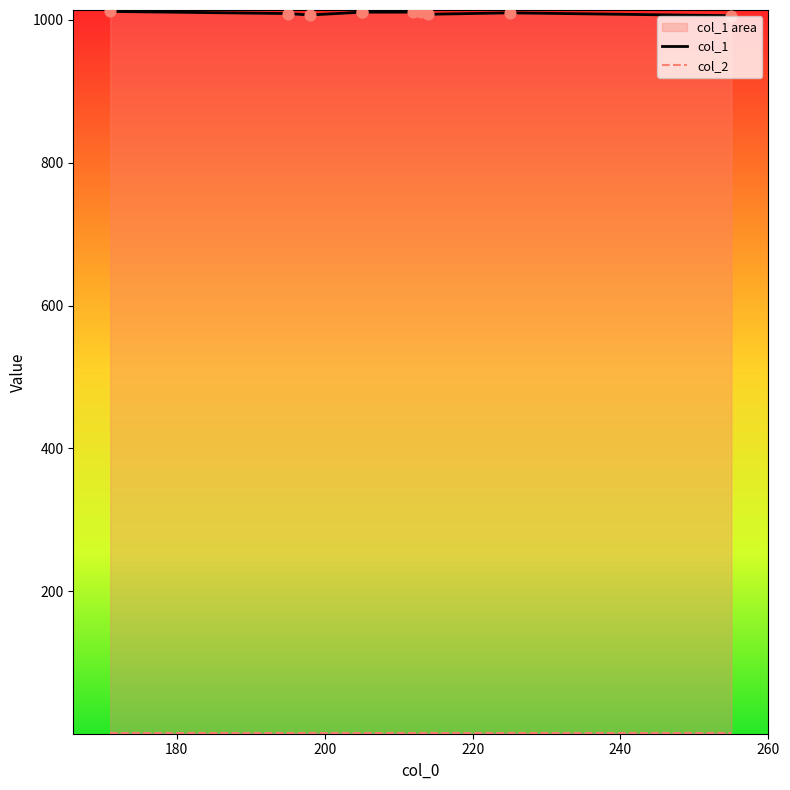

What are all the series names shown in the legend?

col_1, col_2